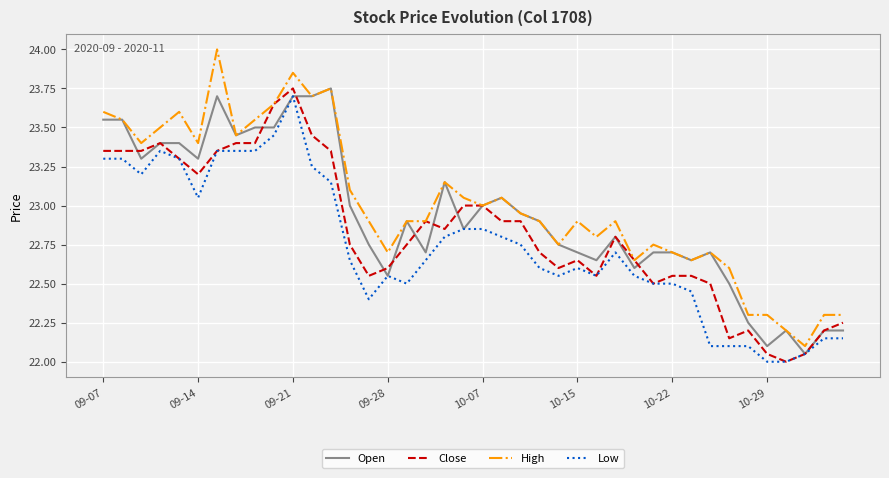

Does the chart have visible grid lines?

Yes